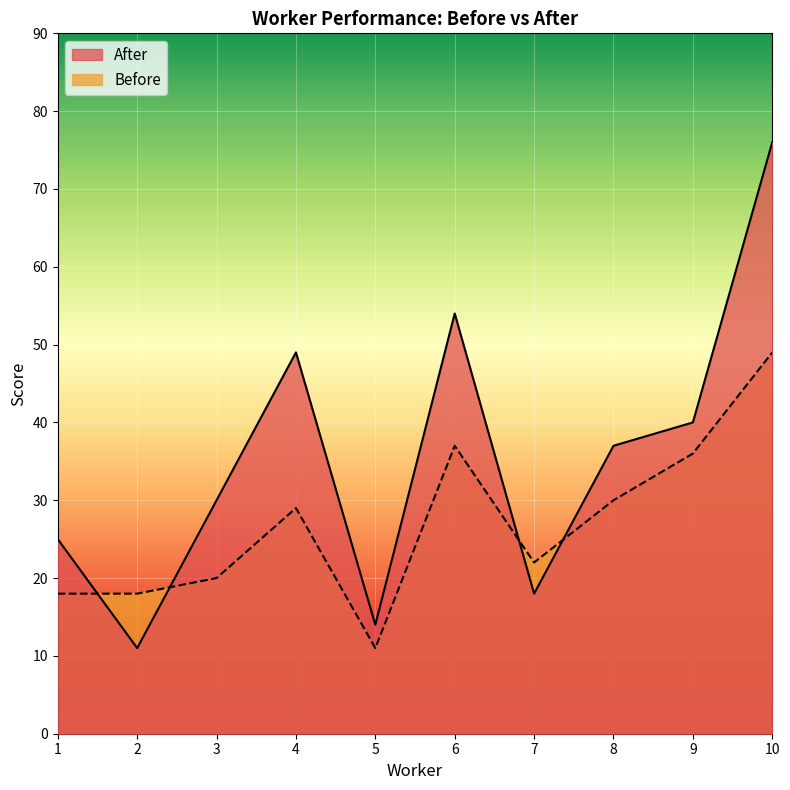

Which series ends up on top after the final intersection of After and Before?

After